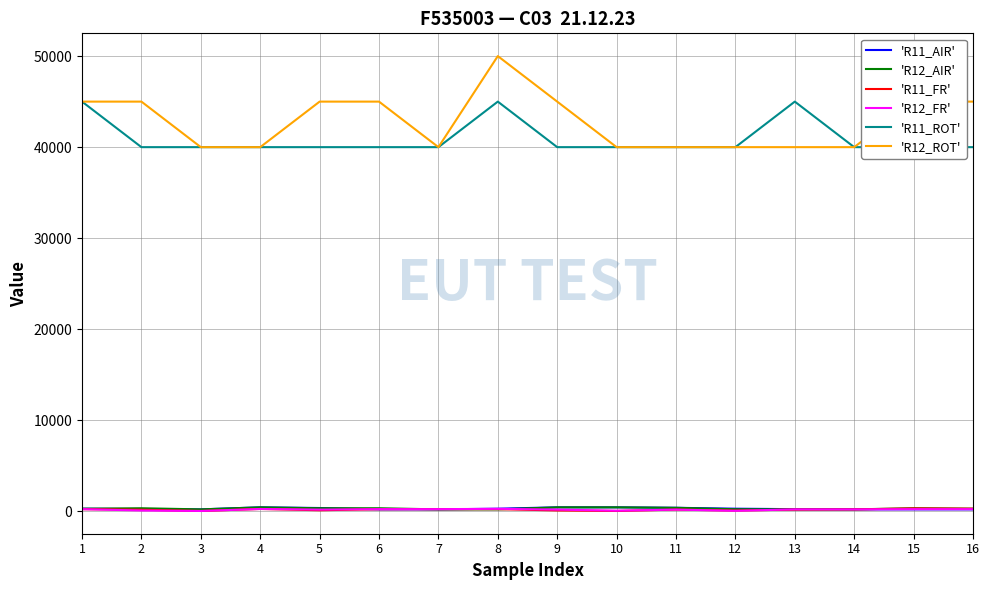

Rank the categories by 'R11_FR' value from lowest to highest.

3, 10, 12, 9, 5, 2, 11, 13, 14, 6, 1, 7, 8, 4, 16, 15